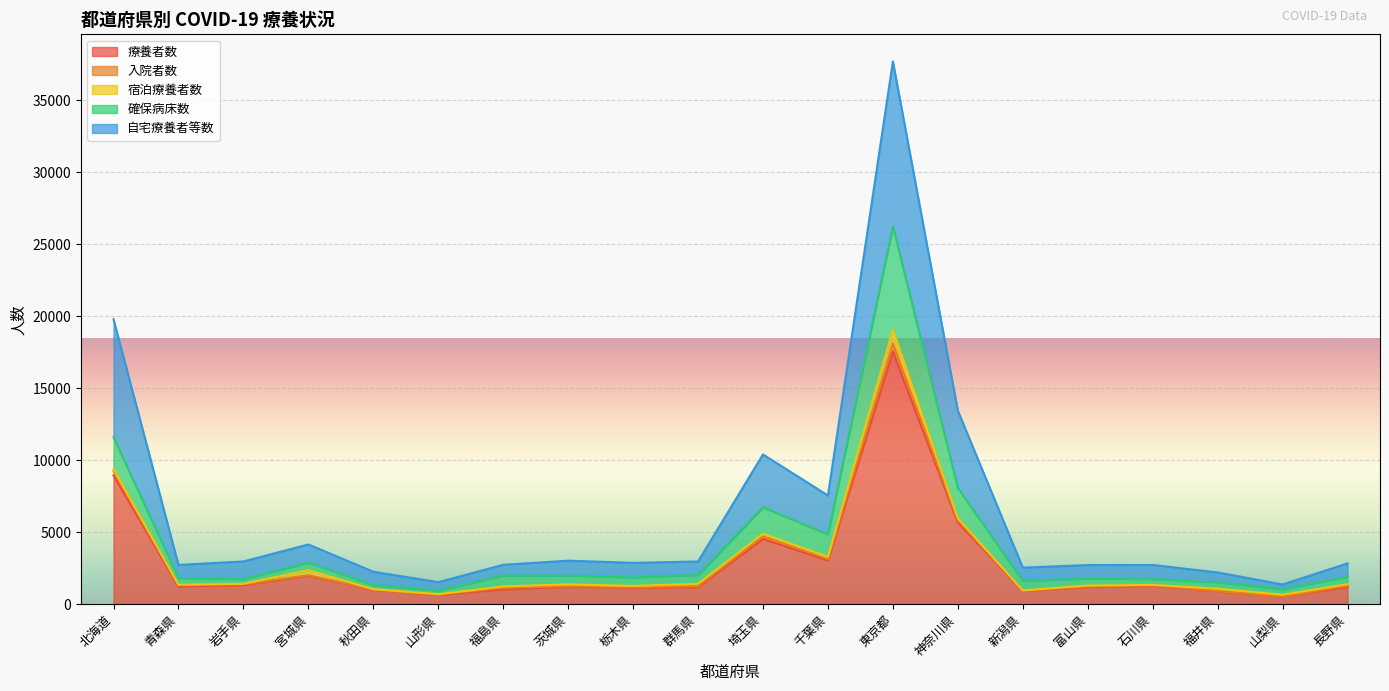

At which category is the sum across all series the highest?

東京都